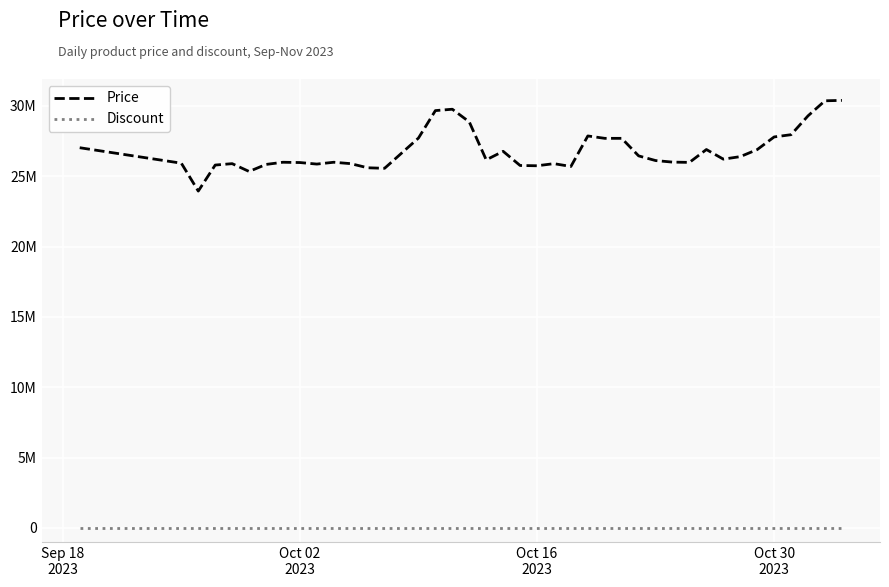

Does the chart have visible grid lines?

Yes